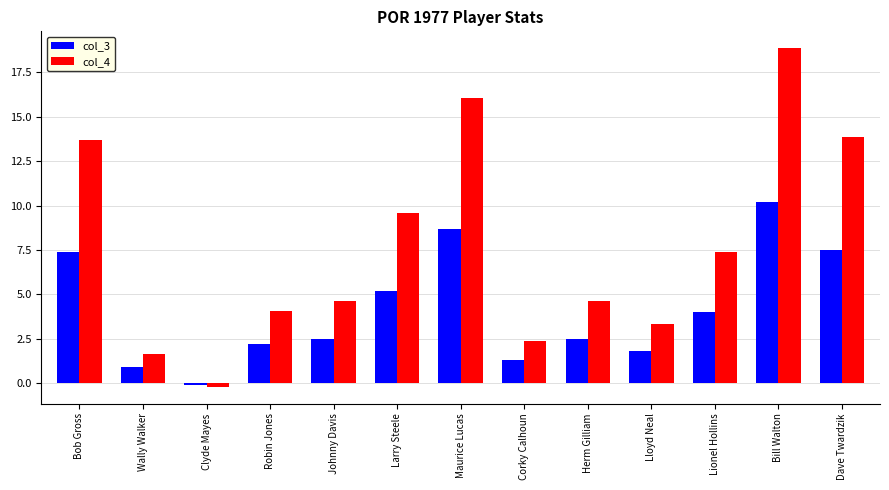

What is the sum of all col_4 values?

100.0